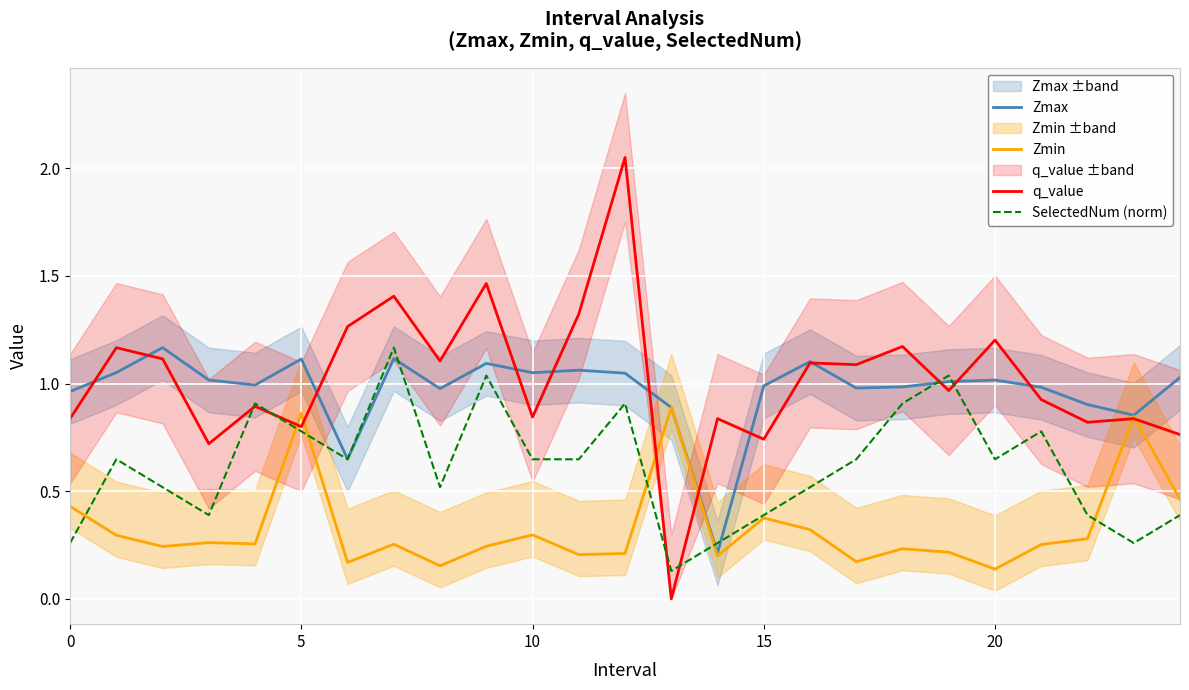

How many lines are shown in the chart?

4